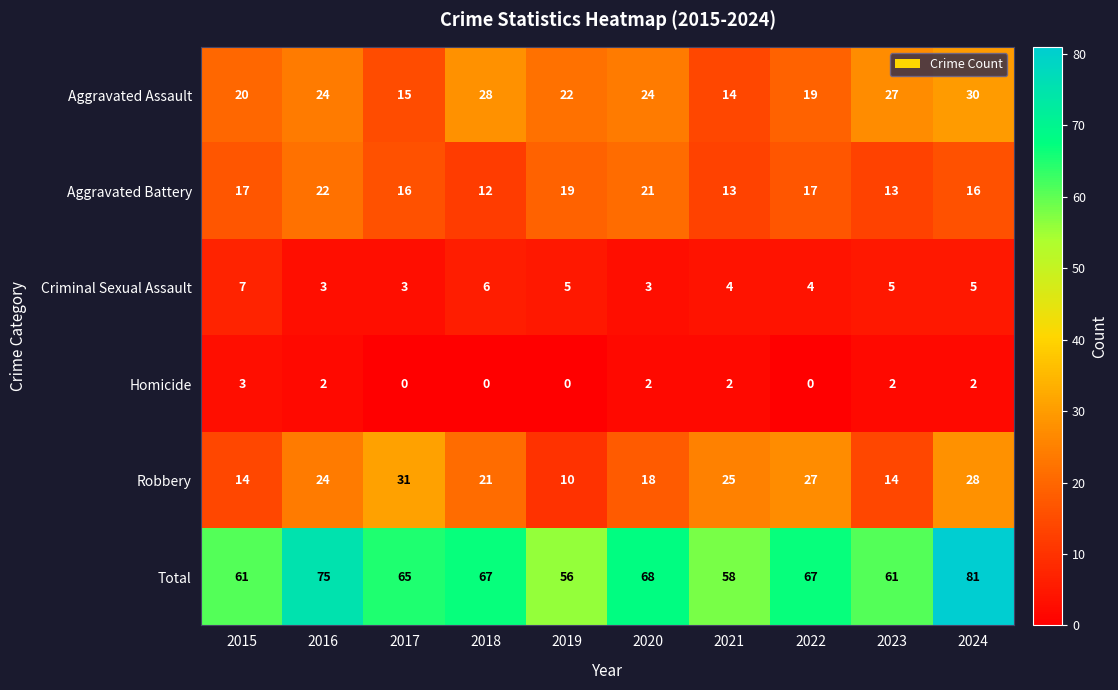

Which series changed the most between 2015 and 2022?

Robbery